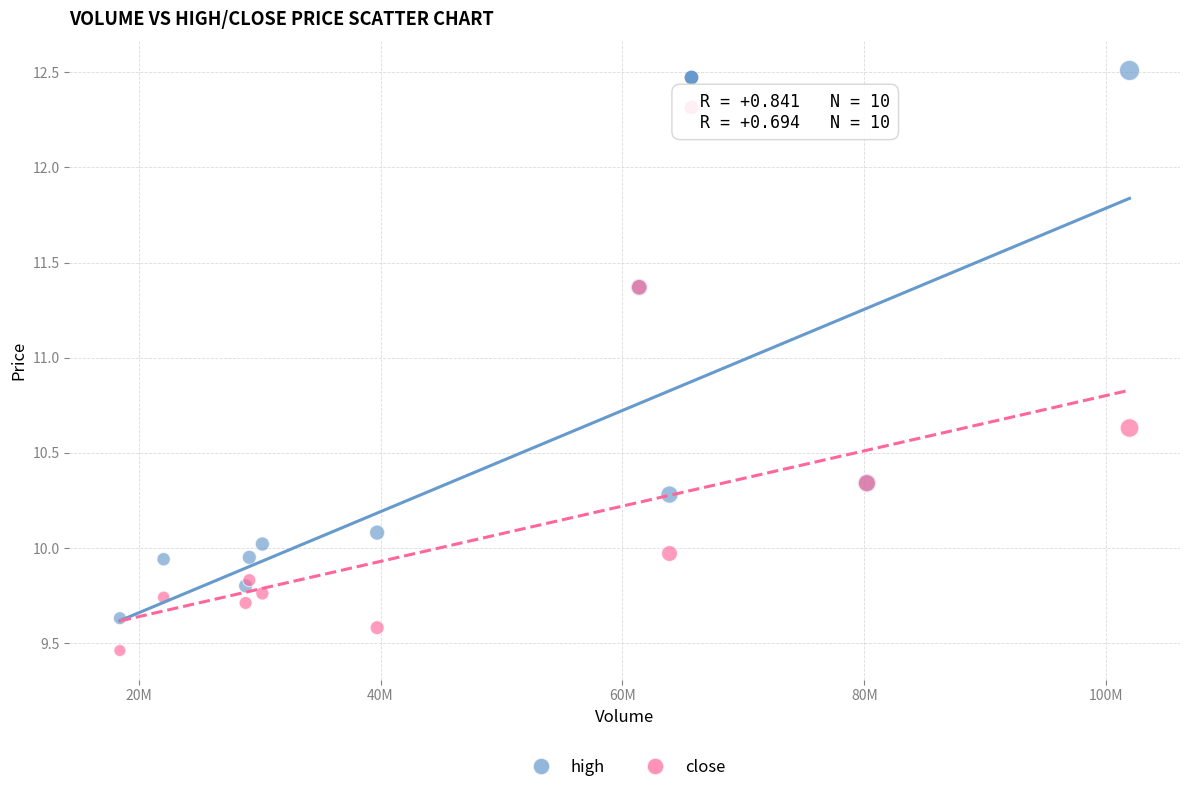

What are all the series names shown in the legend?

high, close